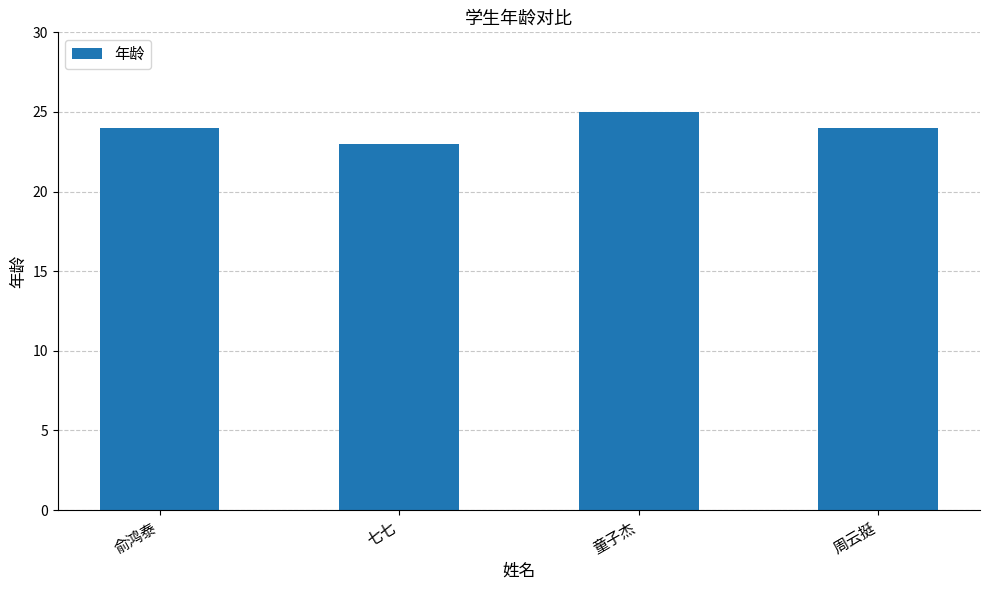

Reading right to left, list all the values displayed in this chart.

周云挺=24	童子杰=25	七七=23	俞鸿泰=24